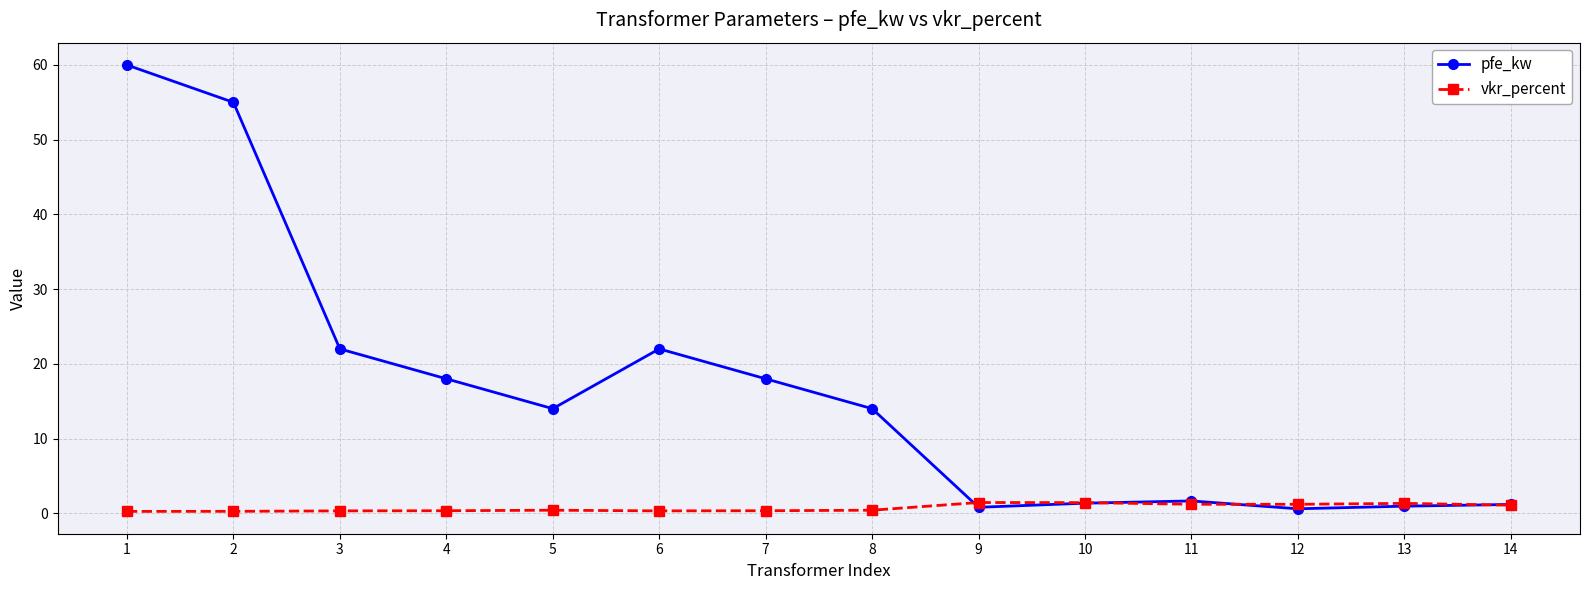

Is it true that vkr_percent equals 1.3 at 13?

True